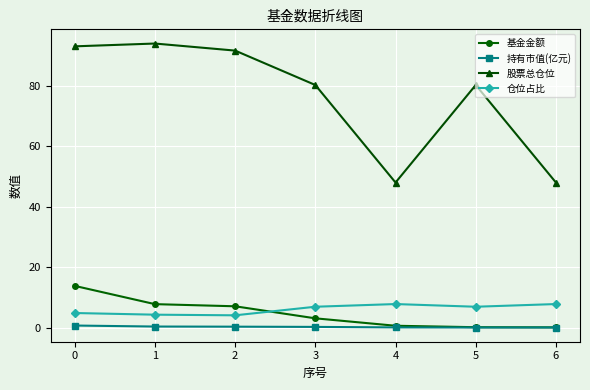

What value does the 仓位占比 series have at 3?

6.9